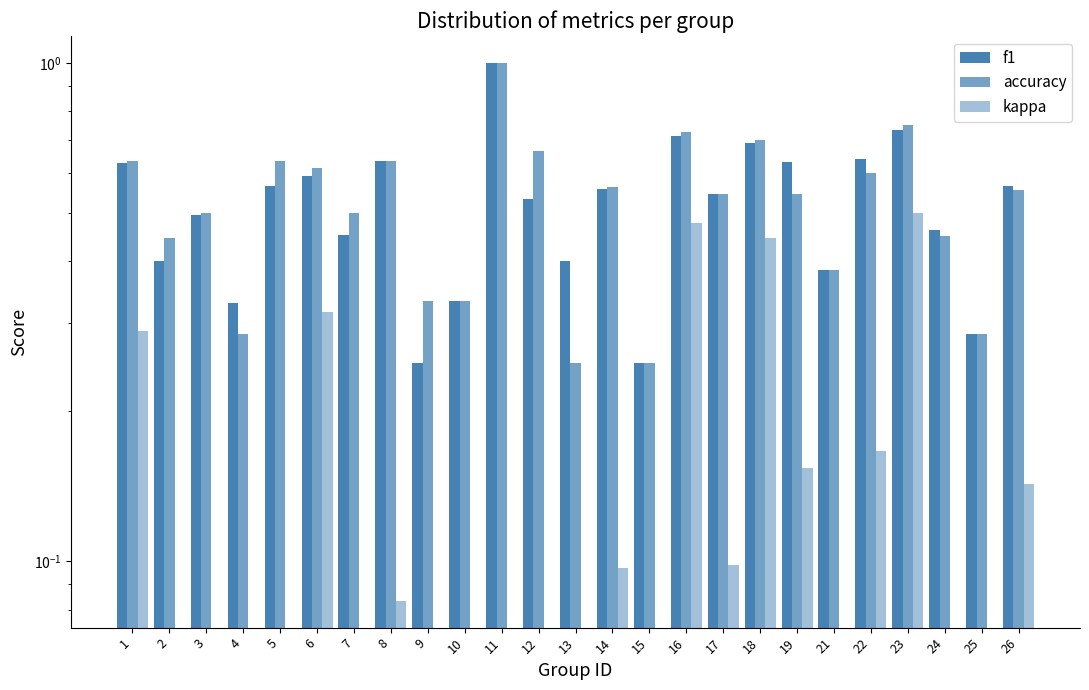

How many values in the kappa series exceed 0?

11